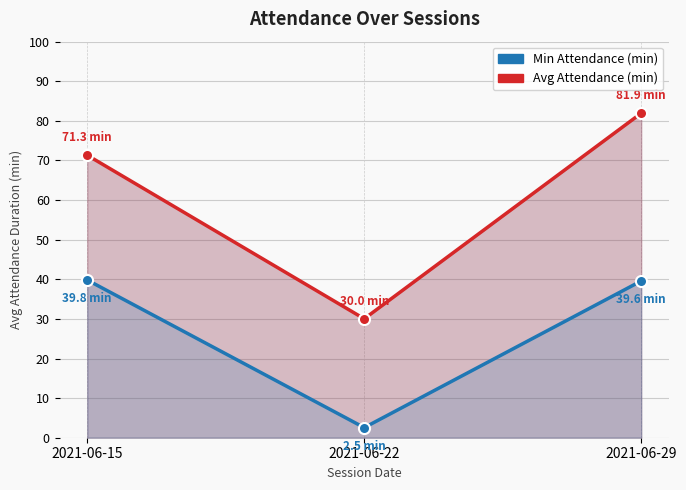

At which category does the chart reach its minimum across all series?

2021-06-22